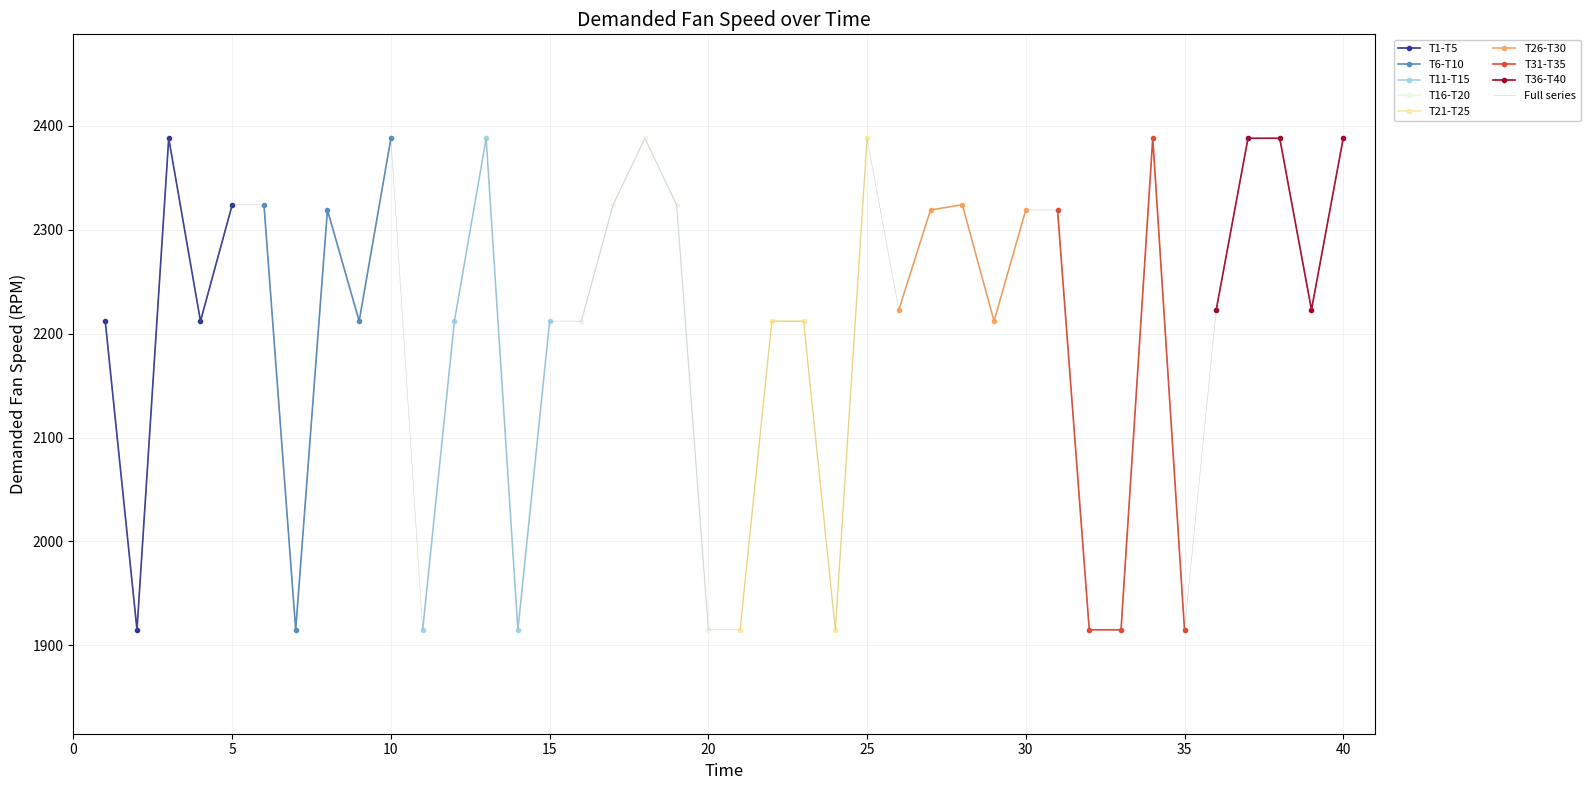

At which category does the chart reach its peak across all series?

3